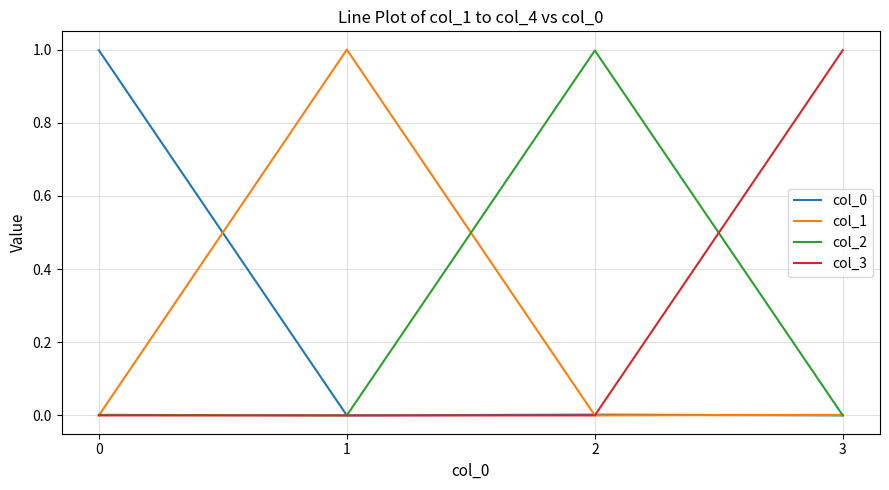

The col_0 series shows 0.0 at 3. True or false?

True